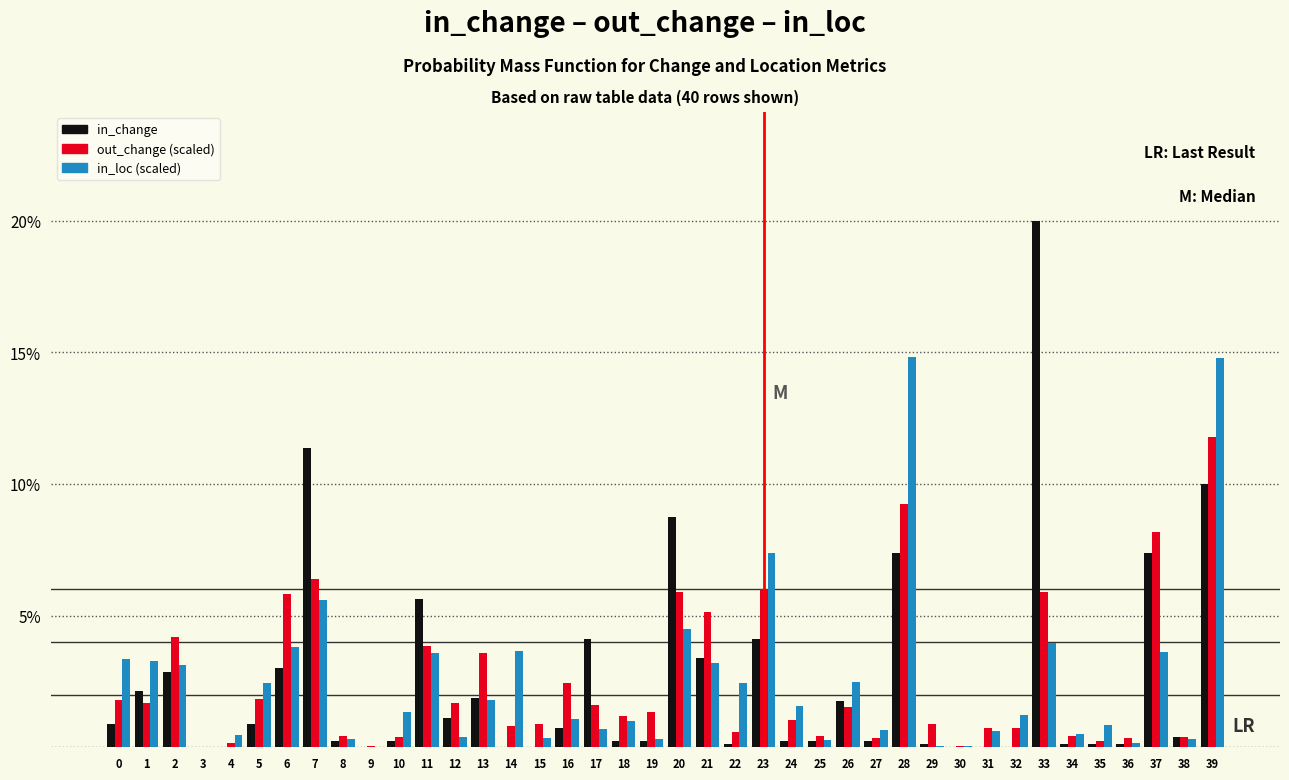

What is the maximum value shown in the chart?

20.0